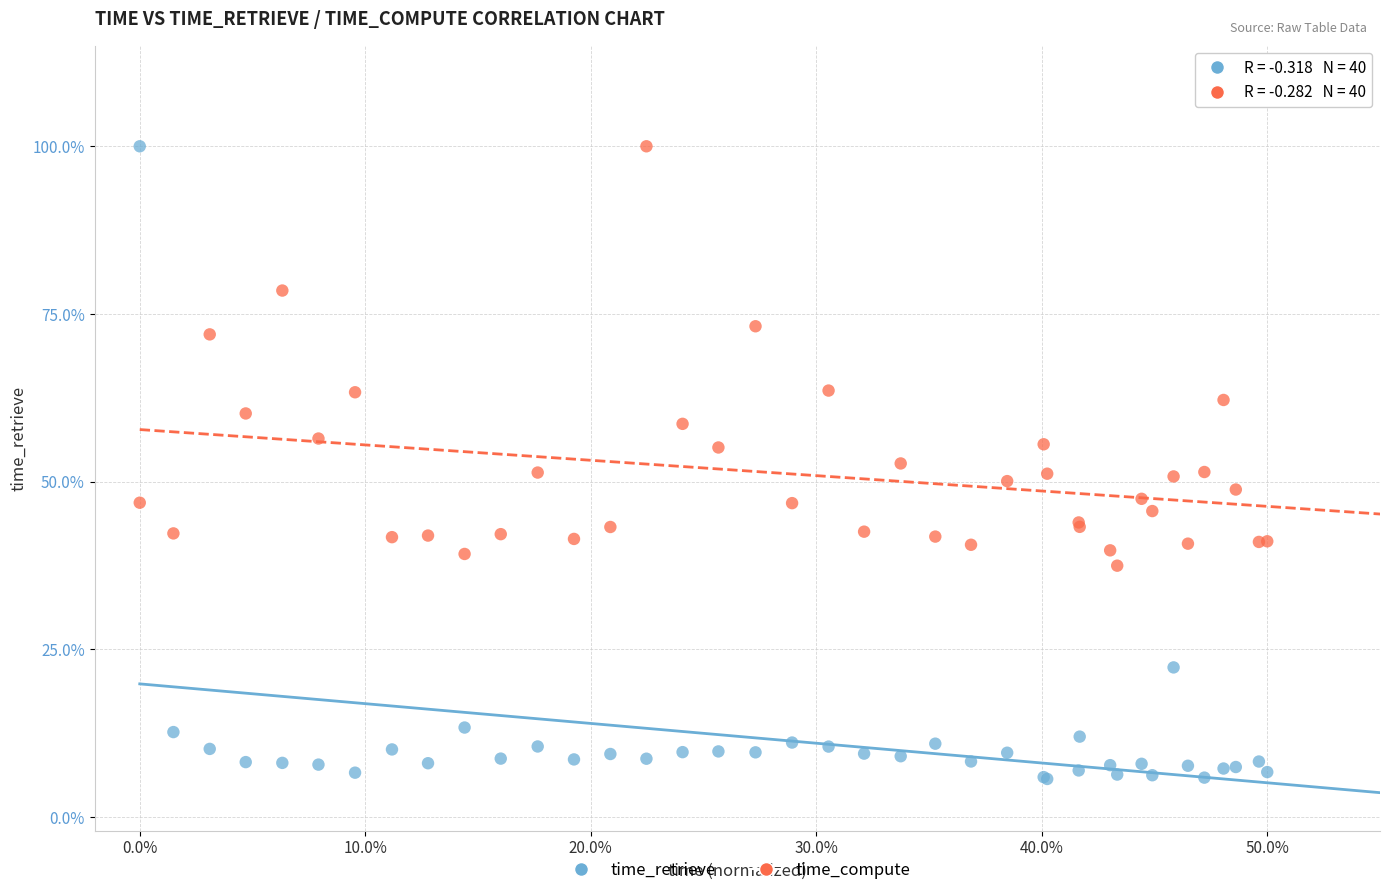

Which series reaches the minimum Y coordinate?

time_retrieve